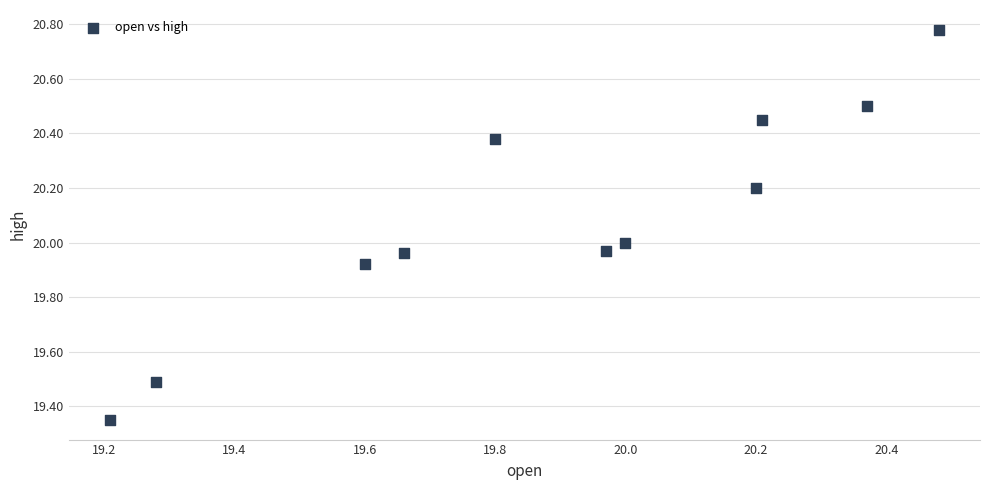

What is the average Y value?

20.1